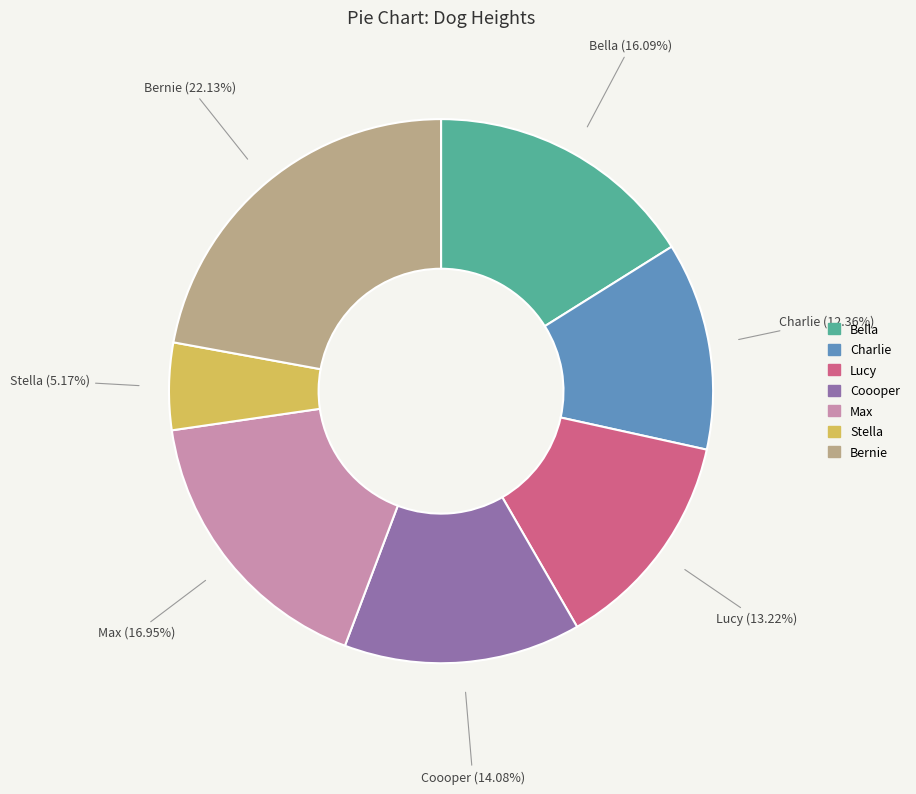

To the nearest percent, what portion does Bella represent?

16%